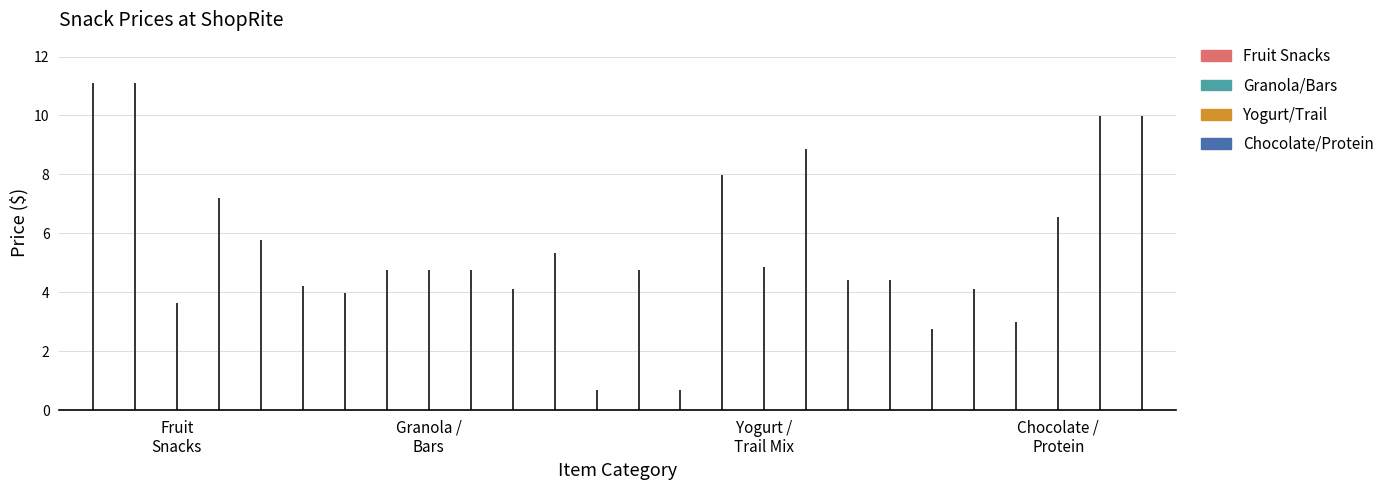

What is the average value?

5.5